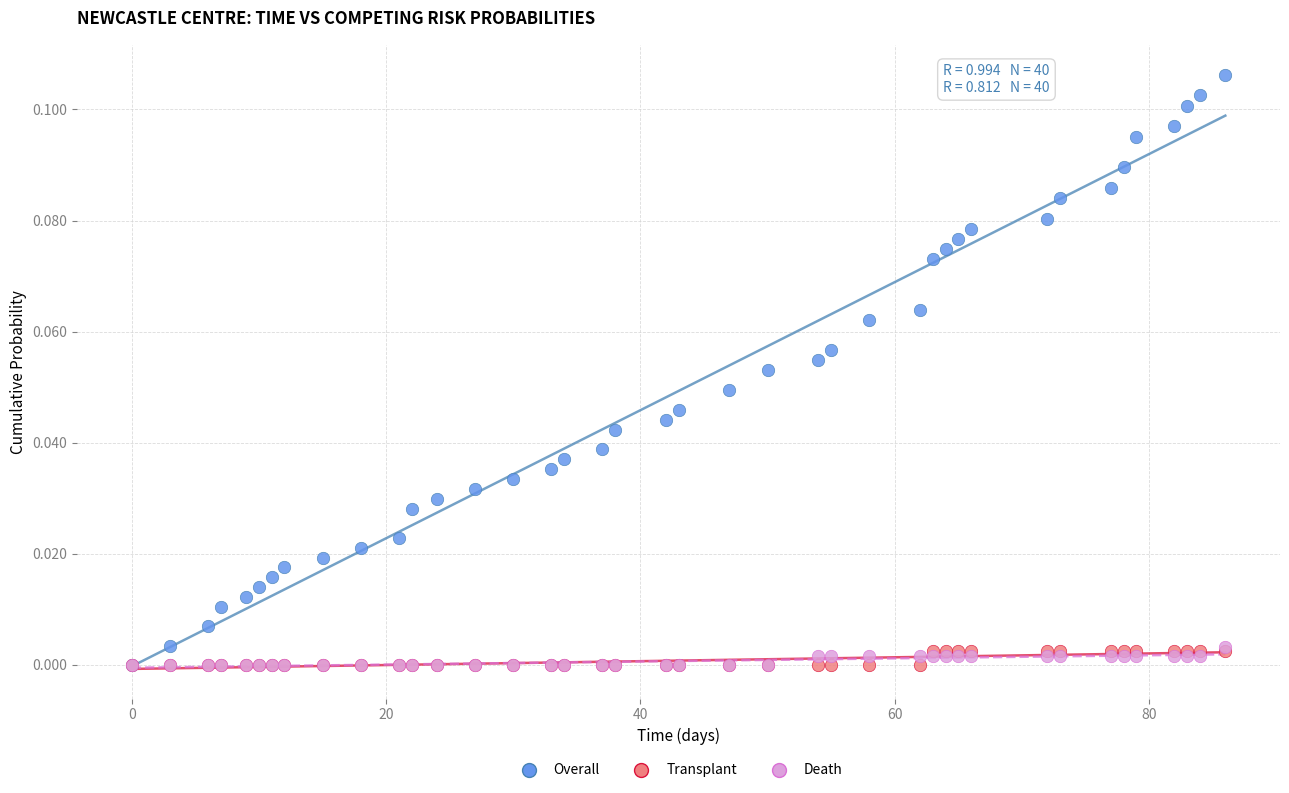

Which series has the widest spread of Y values?

Overall